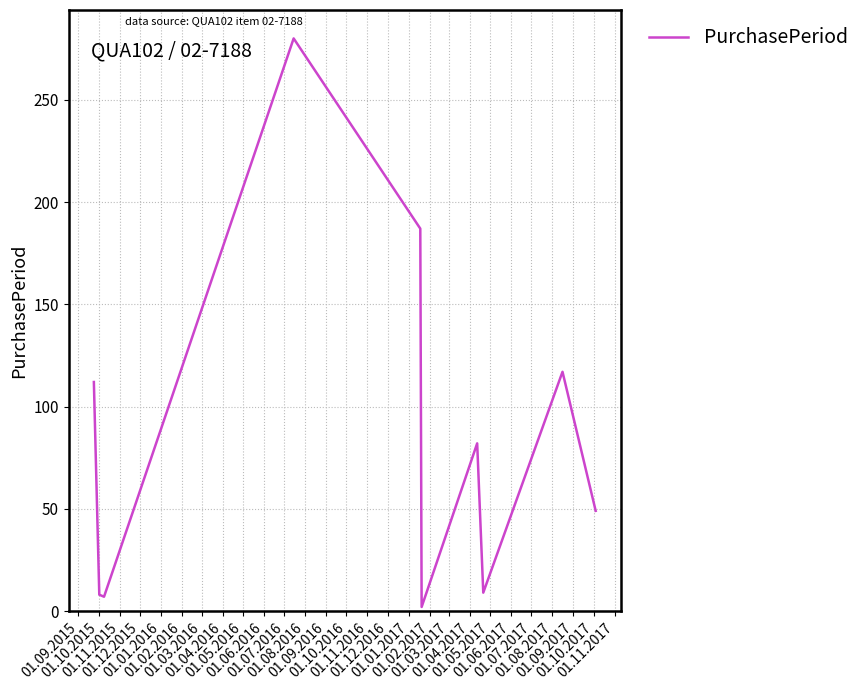

What is the maximum value shown in the chart?

280